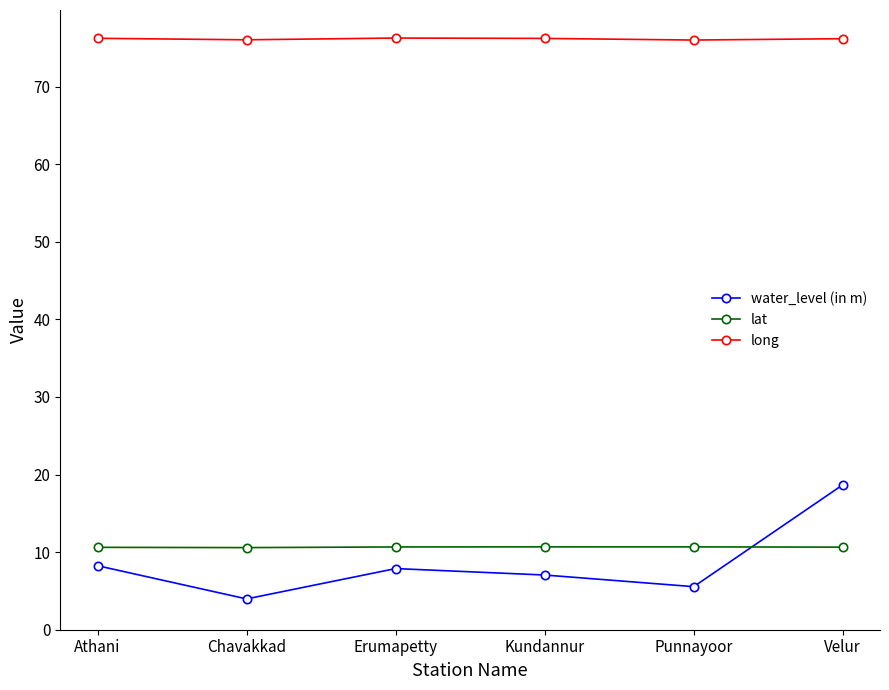

What is the difference between the highest and lowest values at Velur?

65.5